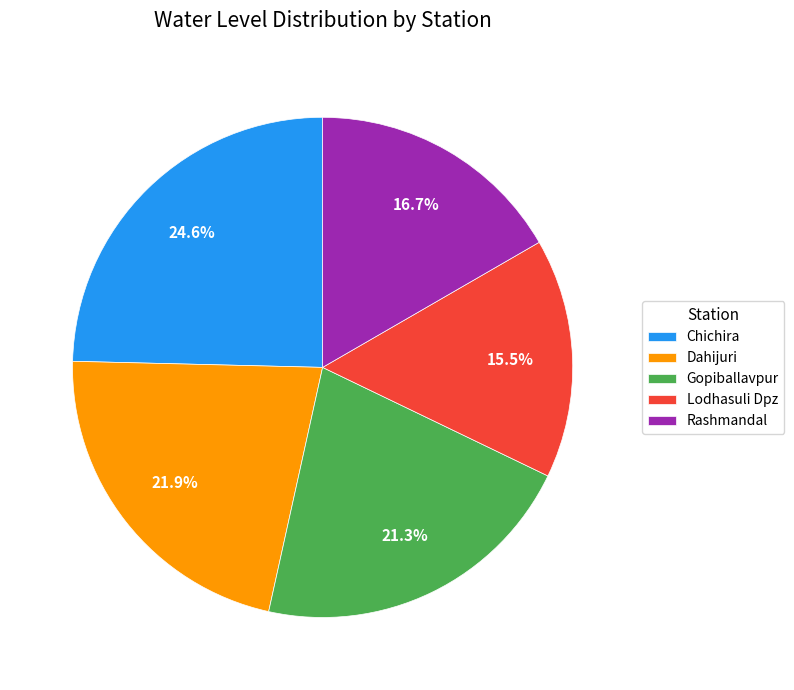

What is the smallest slice in the pie chart?

Lodhasuli Dpz